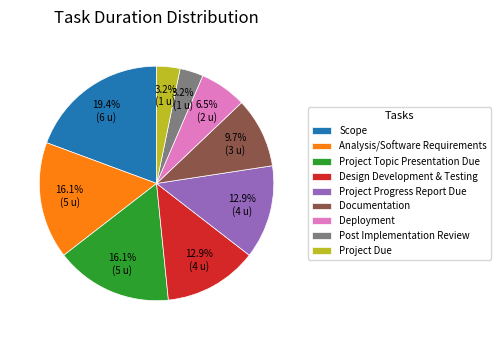

Which category has the biggest portion of the pie?

Scope